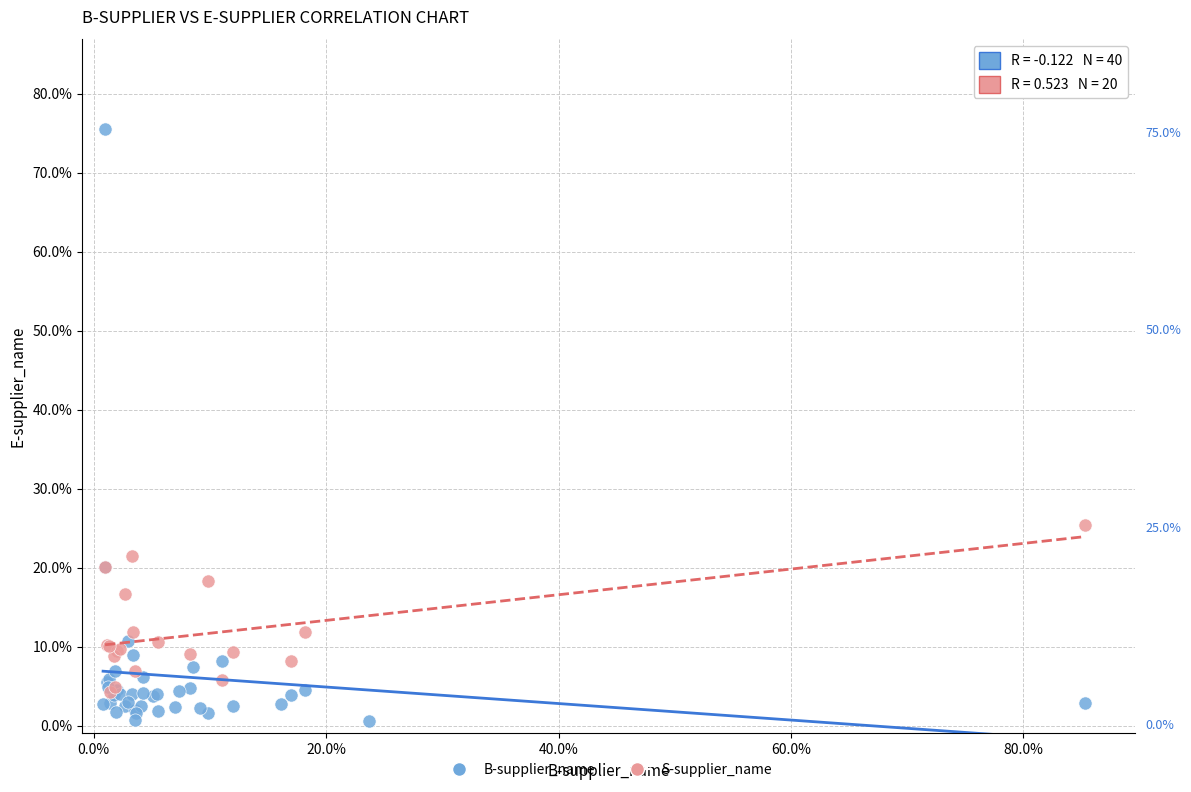

Which series reaches the minimum Y coordinate?

B-supplier_name